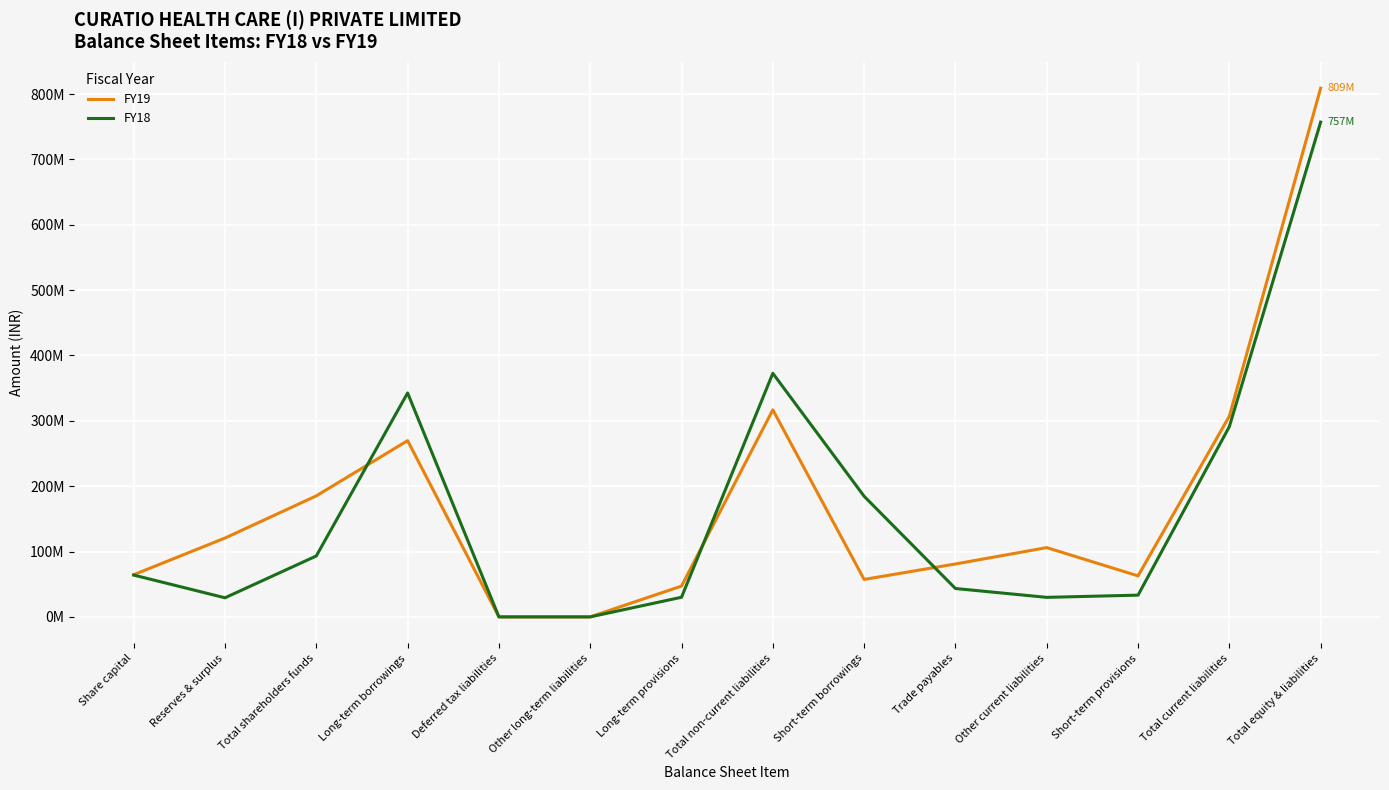

At which category is the sum across all series the highest?

Total equity & liabilities